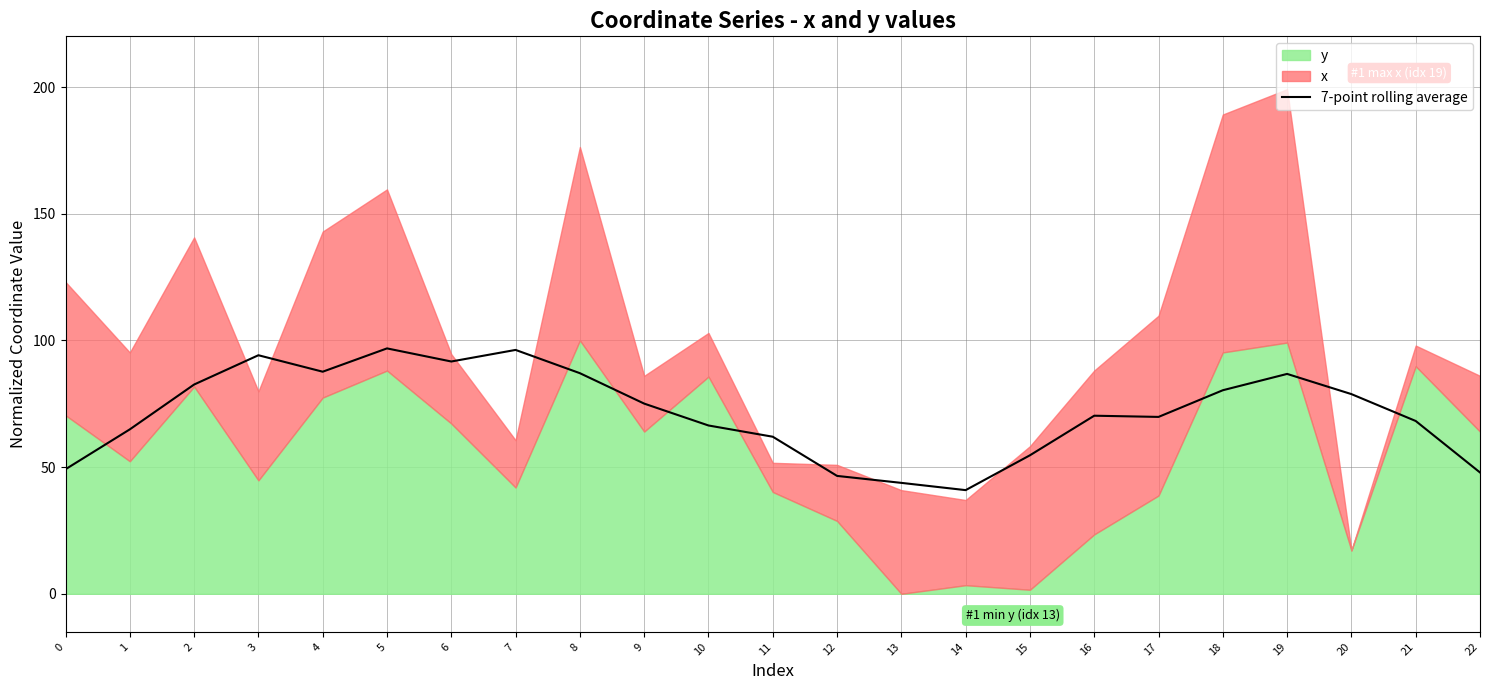

How many points are higher than both their immediate neighbors (excluding endpoints)?

5